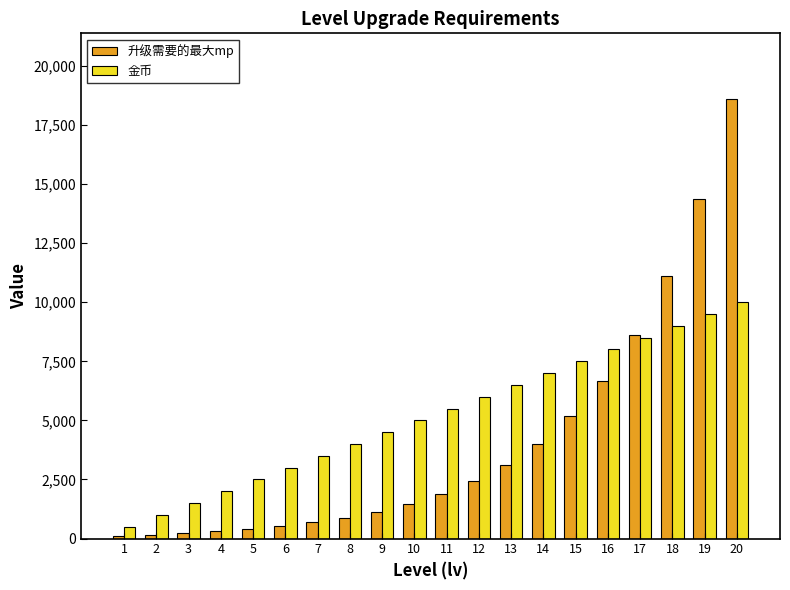

The 金币 series shows 9837 at 14. True or false?

False